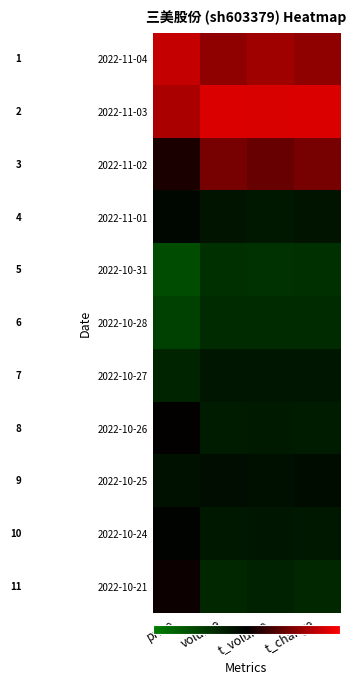

What is the minimum value shown in the chart?

-1.5